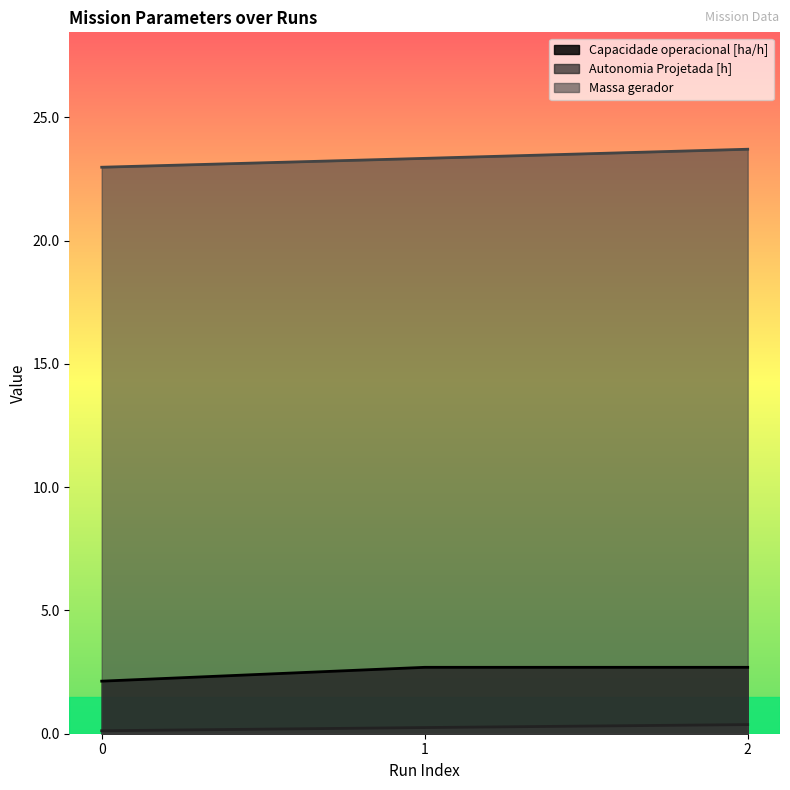

What is the sum of the MTOW [kg] values at 1 and 2?

47.0